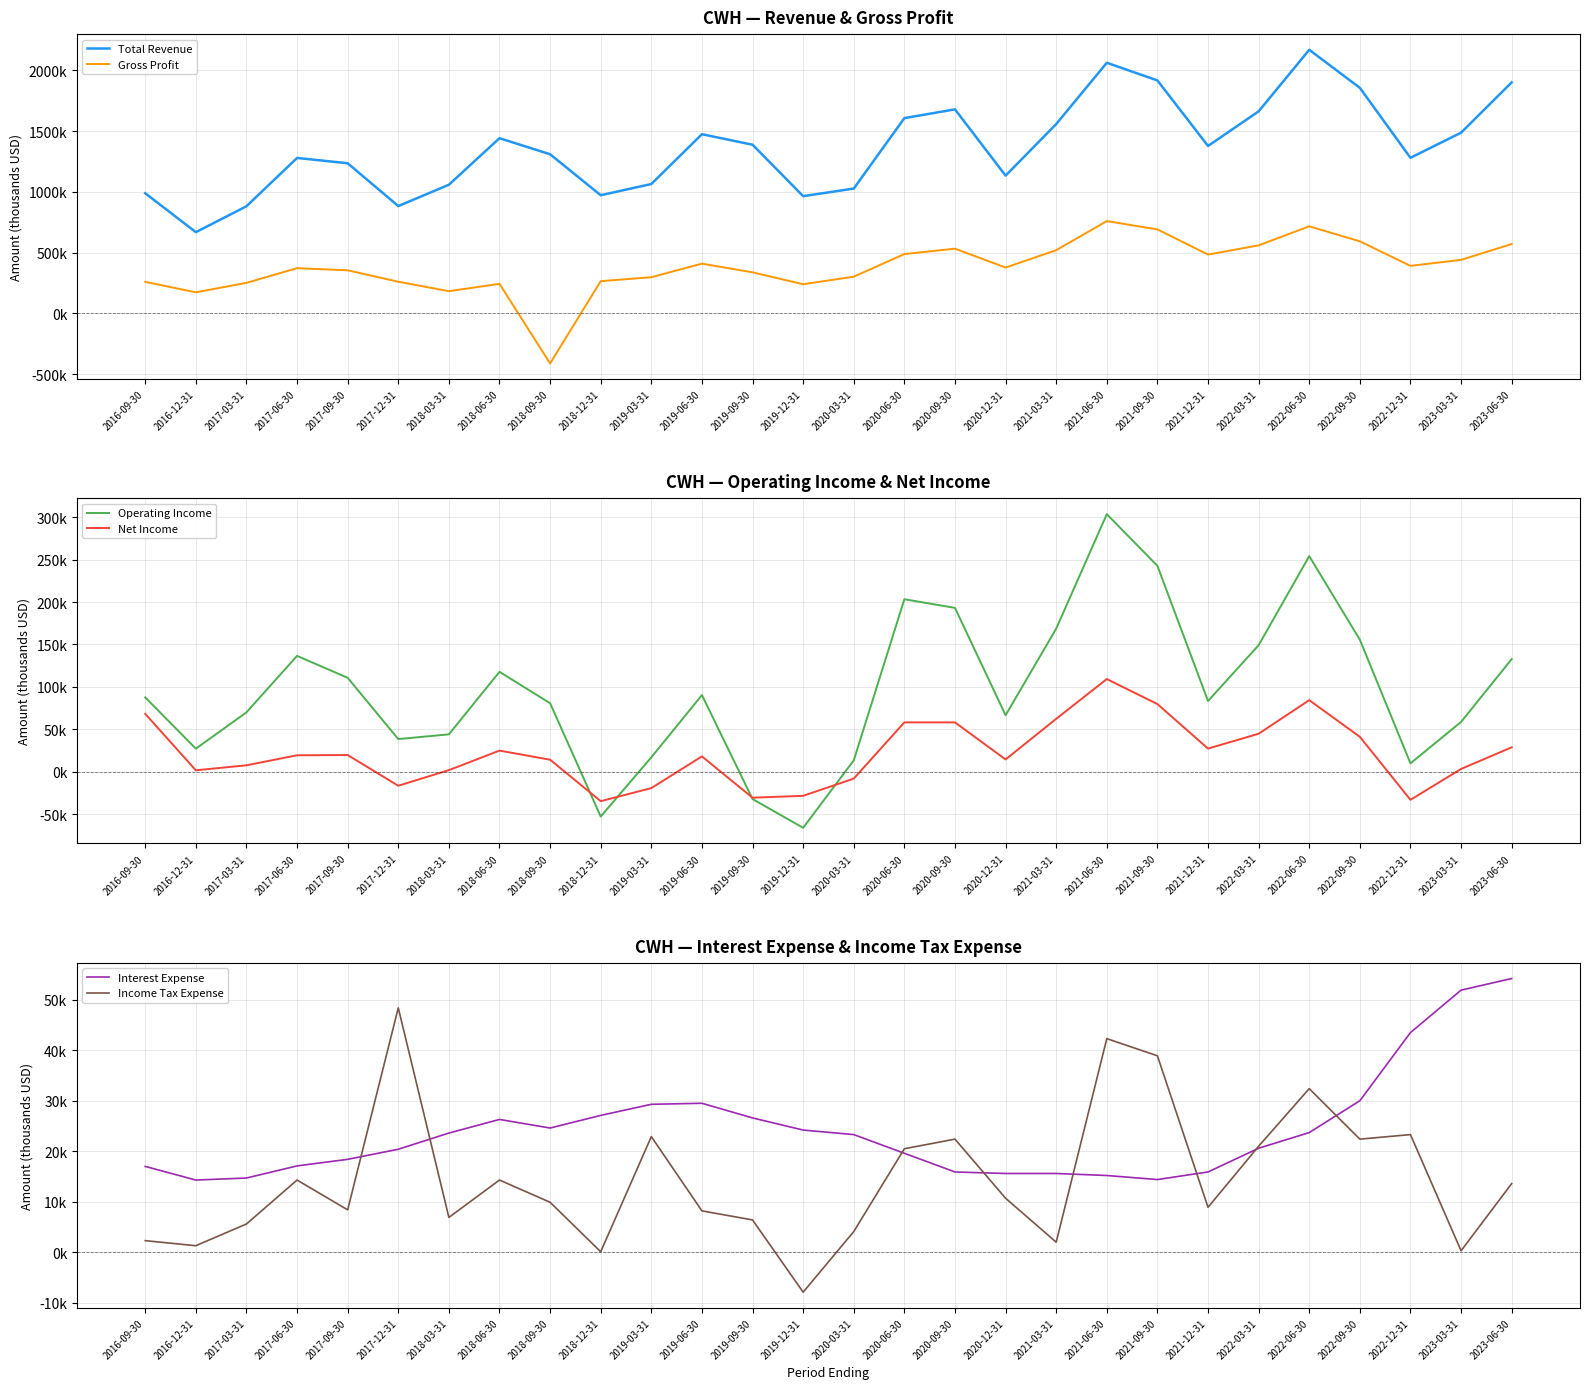

Between 2021-06-30 and 2021-12-31, which is larger?

2021-06-30